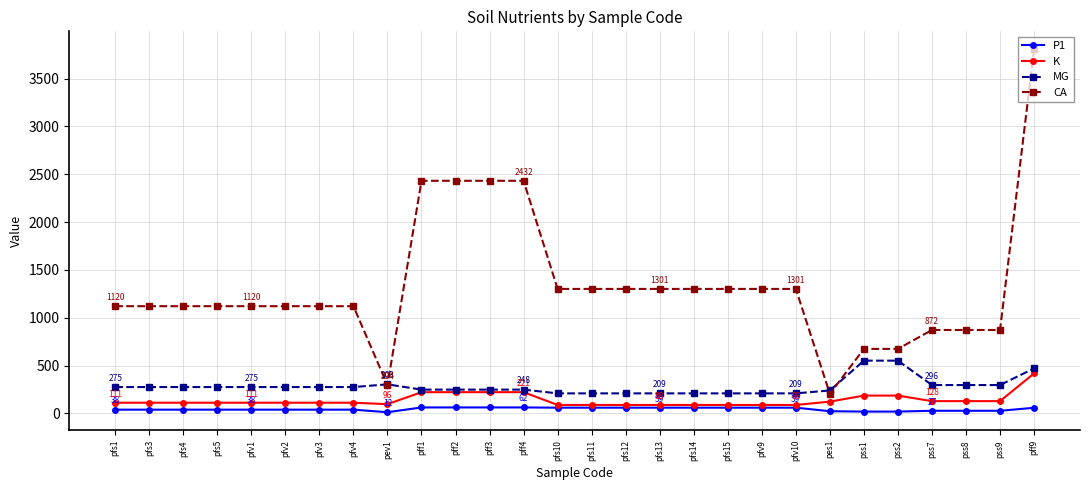

Which label corresponds to the largest value in the chart?

pff9